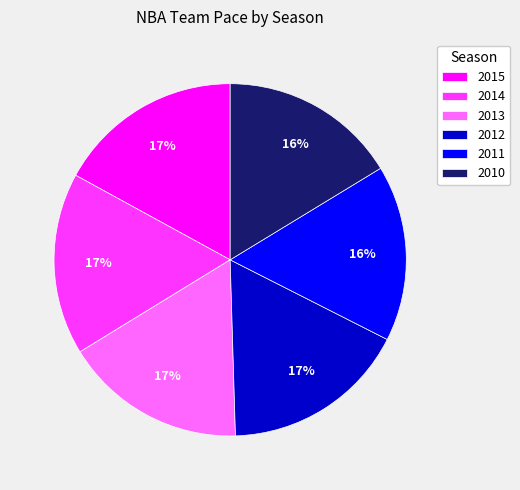

Is there a majority slice in this chart?

No